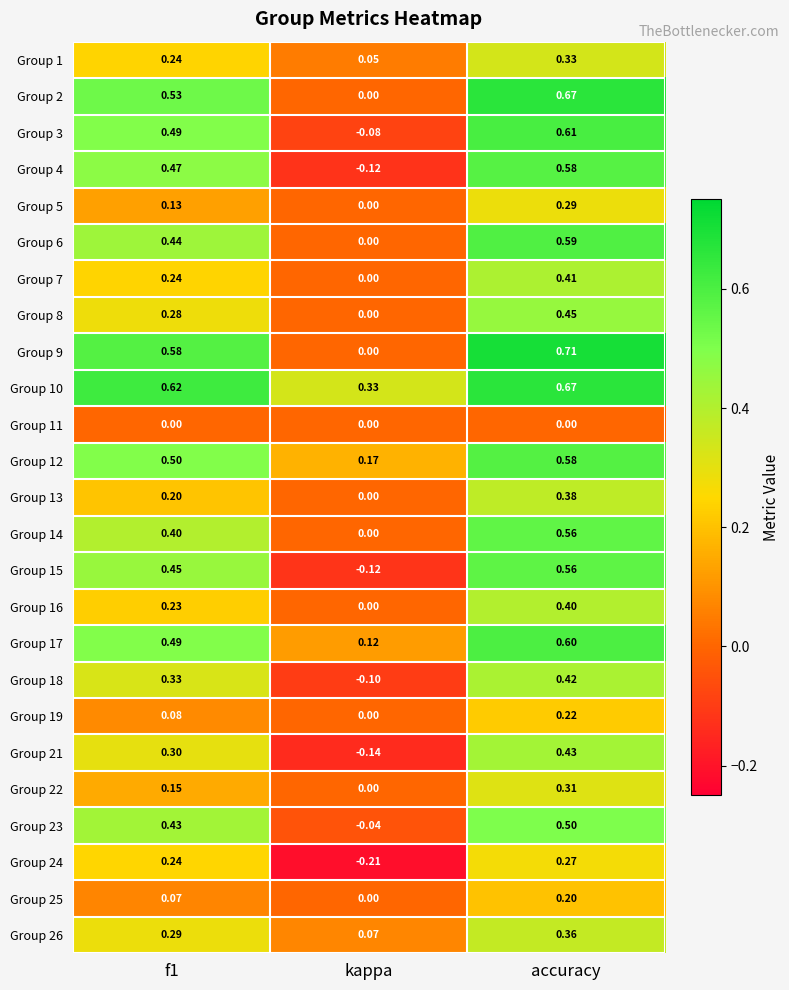

At which category is the sum across all series the highest?

accuracy